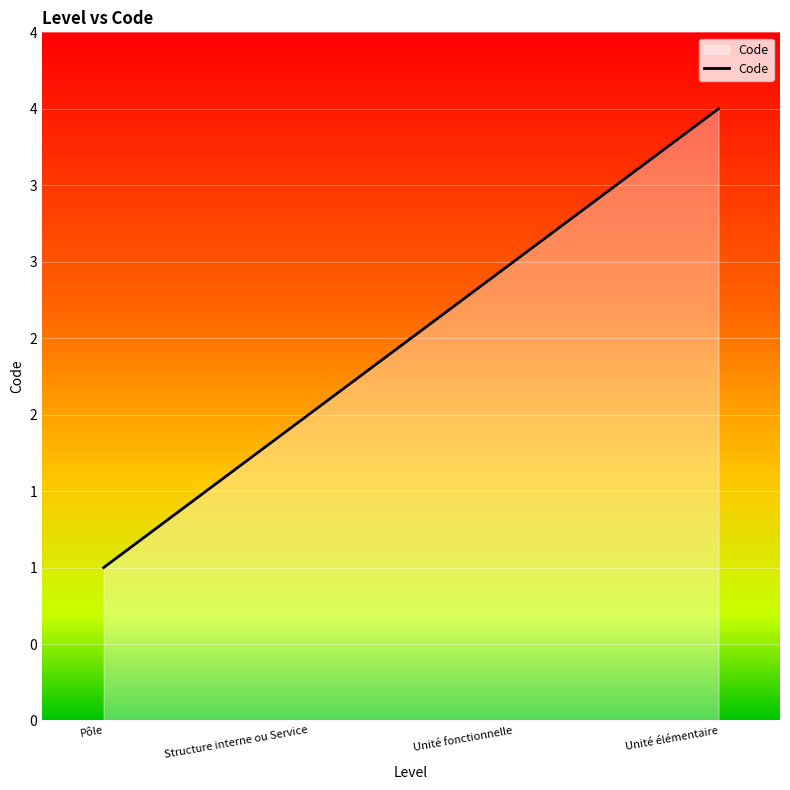

What is the difference between the maximum and minimum values?

3